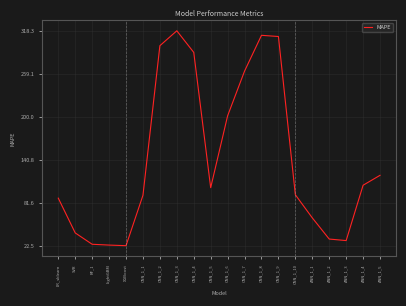

What position from the left is CNN_1_9?

14